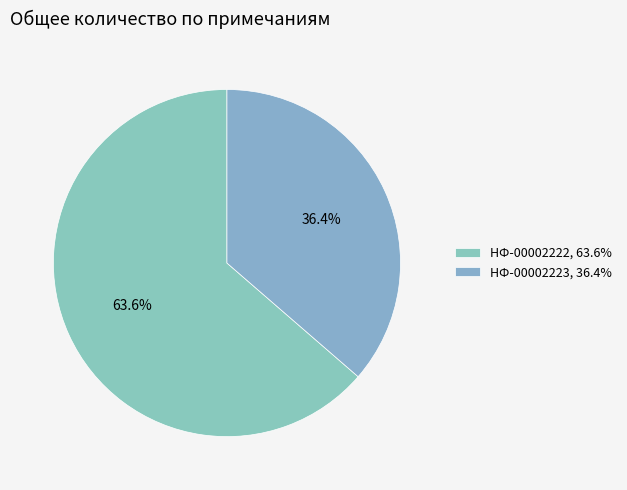

Between НФ-00002223 and НФ-00002222, which is larger?

НФ-00002222